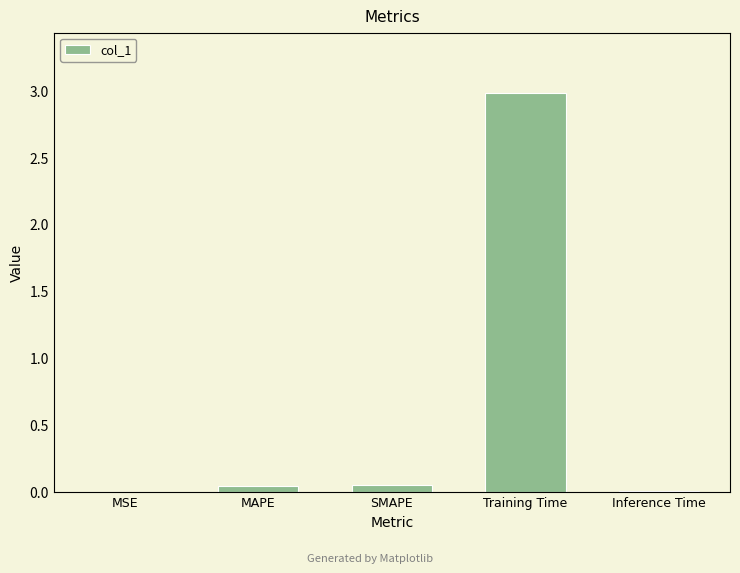

The chart shows a value of 0.0 at MAPE. True or false?

True